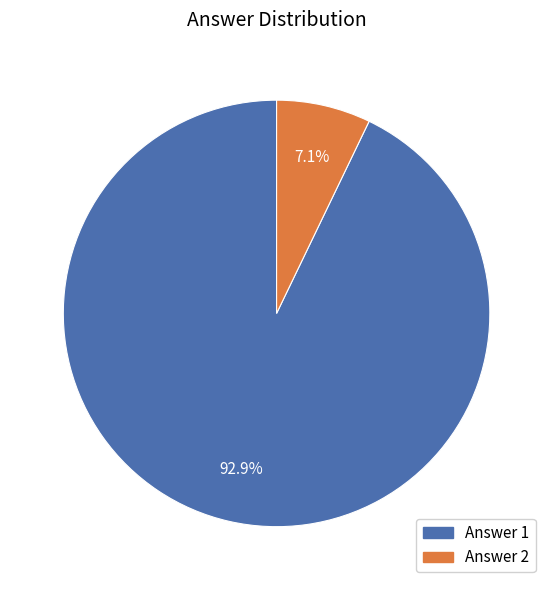

Is the sum of Answer 2 and Answer 1 greater than half?

Yes